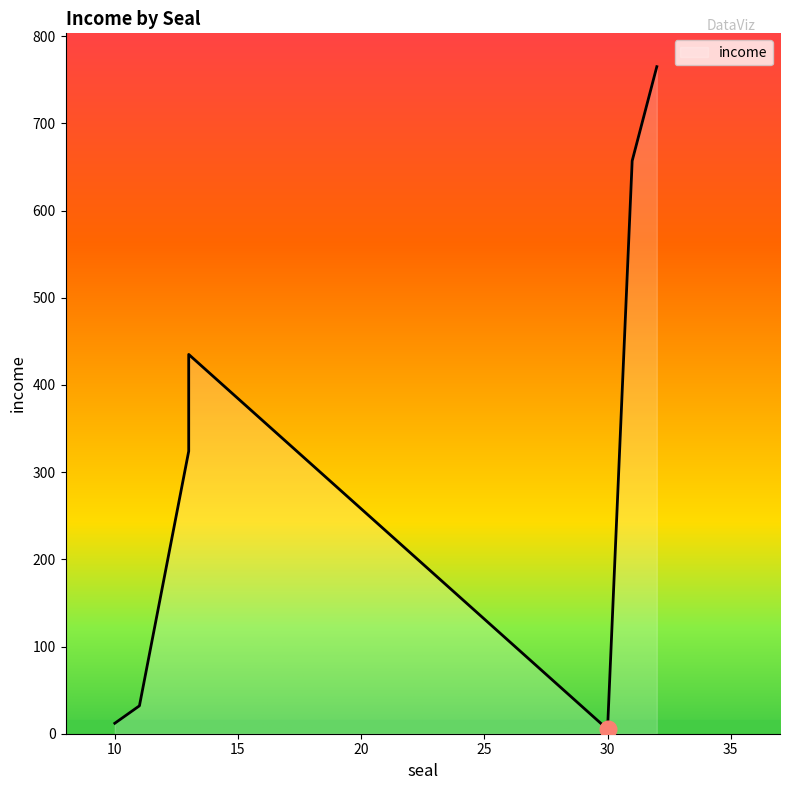

What is the maximum value shown in the chart?

765